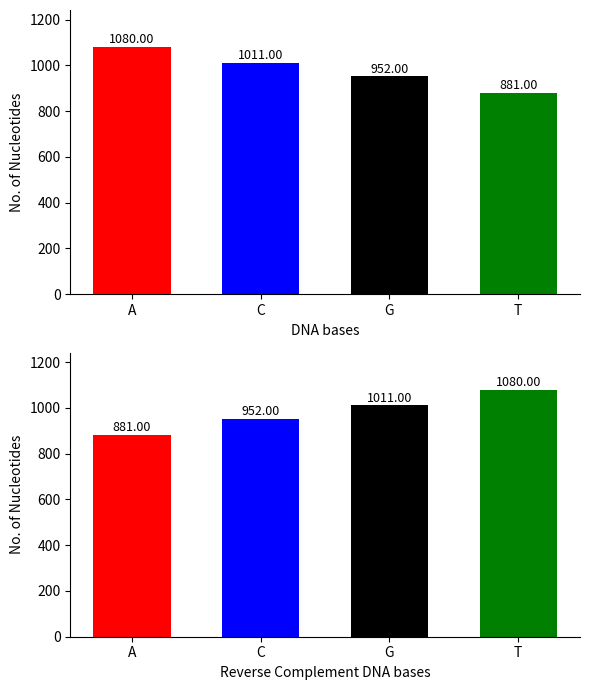

What is the difference between the maximum and second lowest values in the Power readings series?

128